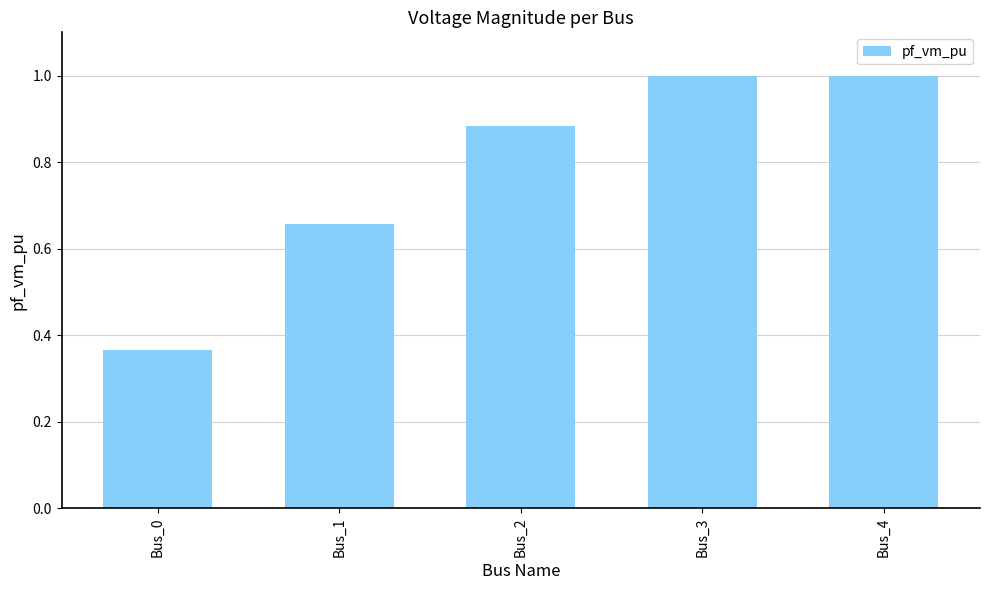

What is the sum of all values?

3.9